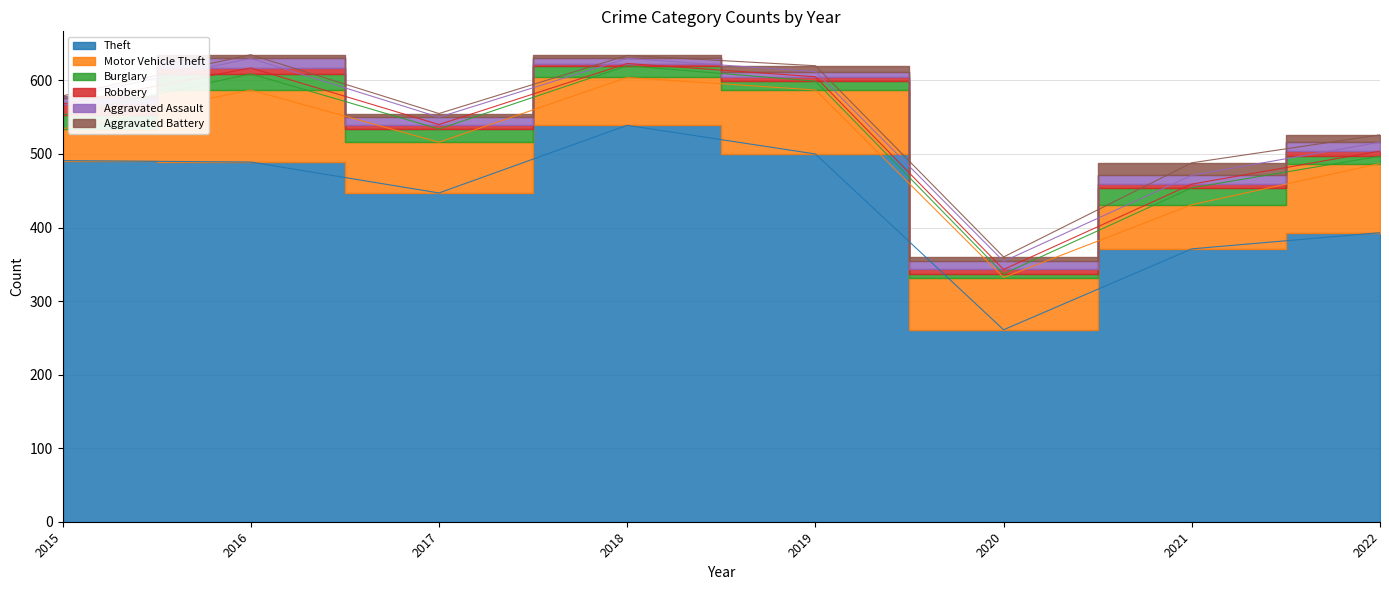

What value does the Burglary series have at 2018?

16